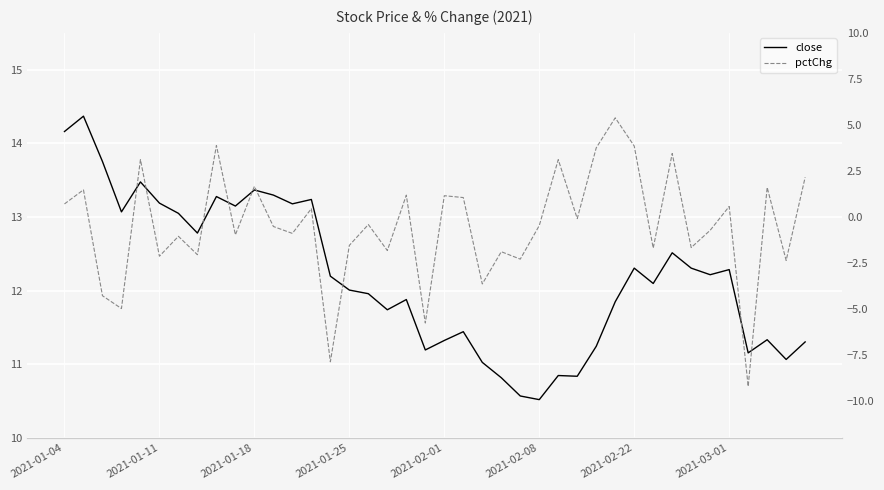

True or false: pctChg has more than 2 interior local peaks.

True